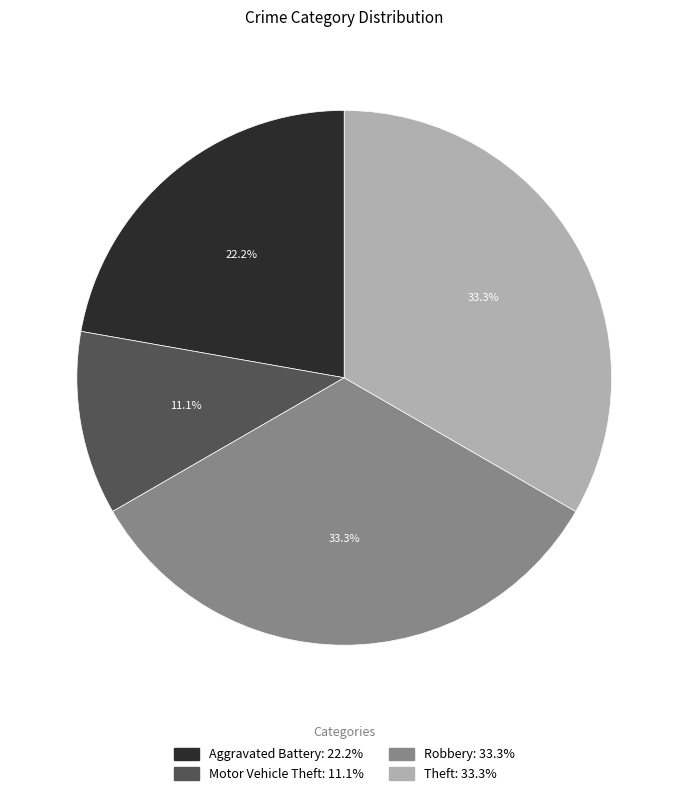

The Theft slice represents 43% of the pie. True or false?

False